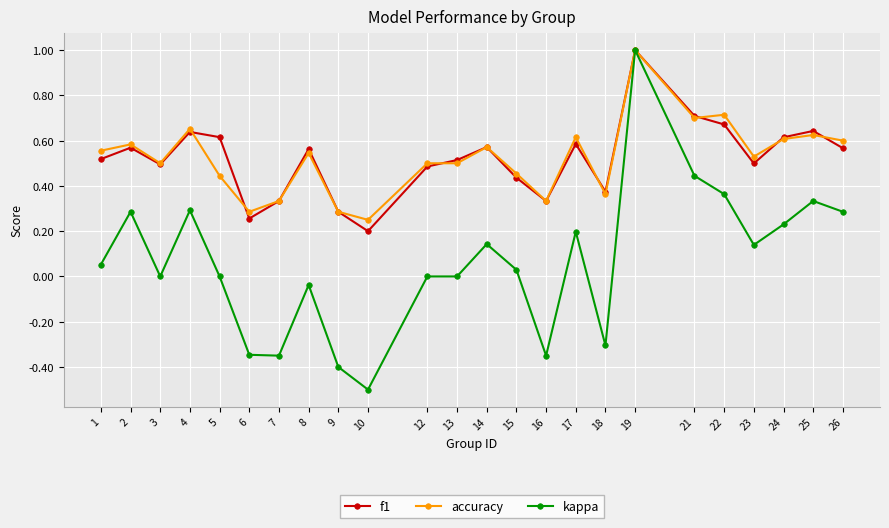

Is it true that kappa equals 0.2 at 22?

False